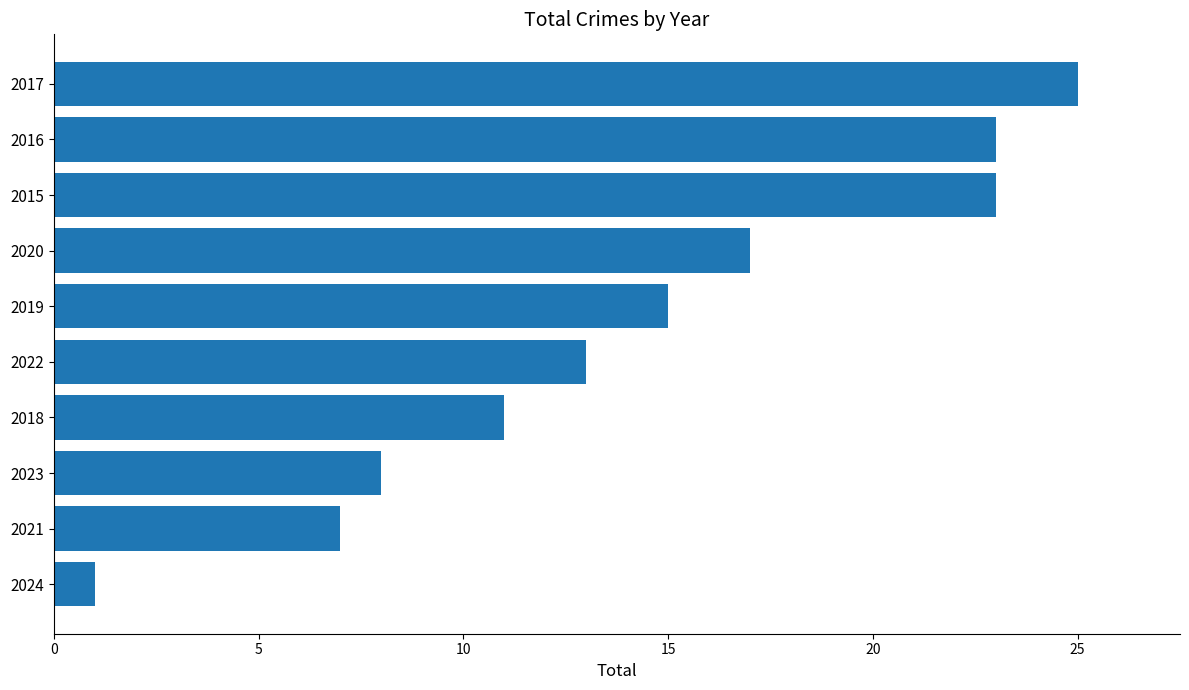

Reading top to bottom, transcribe all the data shown in this chart.

2017=25	2016=23	2015=23	2020=17	2019=15	2022=13	2018=11	2023=8	2021=7	2024=1